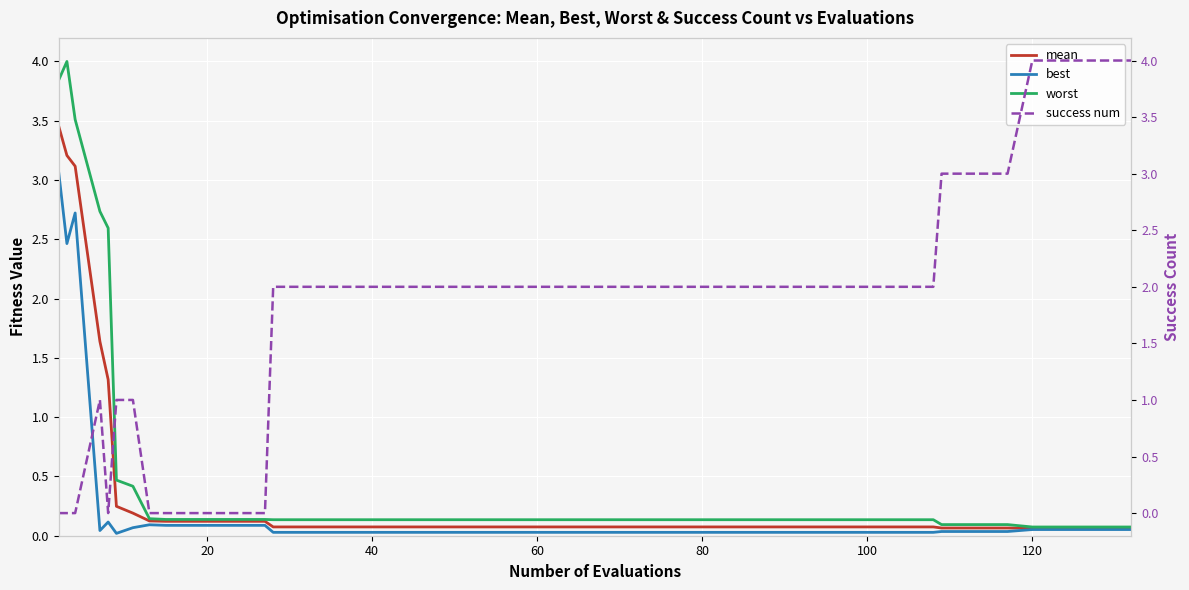

The value of worst at 60 is 0.1. True or false?

True